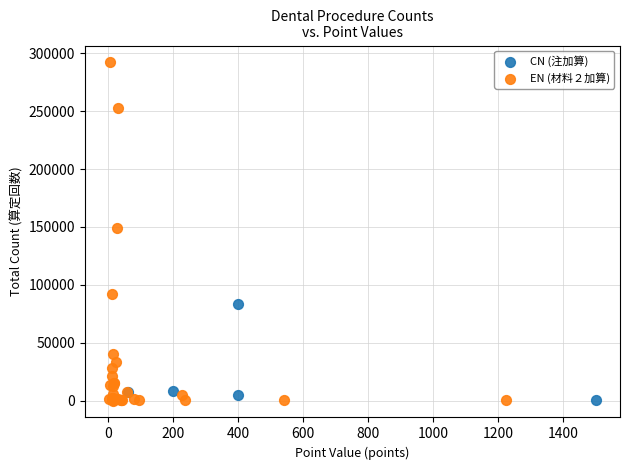

Which series contains the highest Y value?

EN (材料２加算)